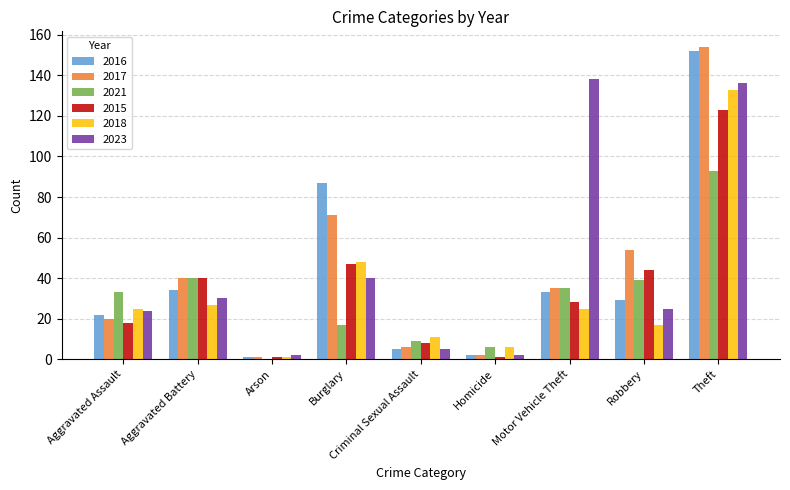

How many categories are shown in the chart?

9